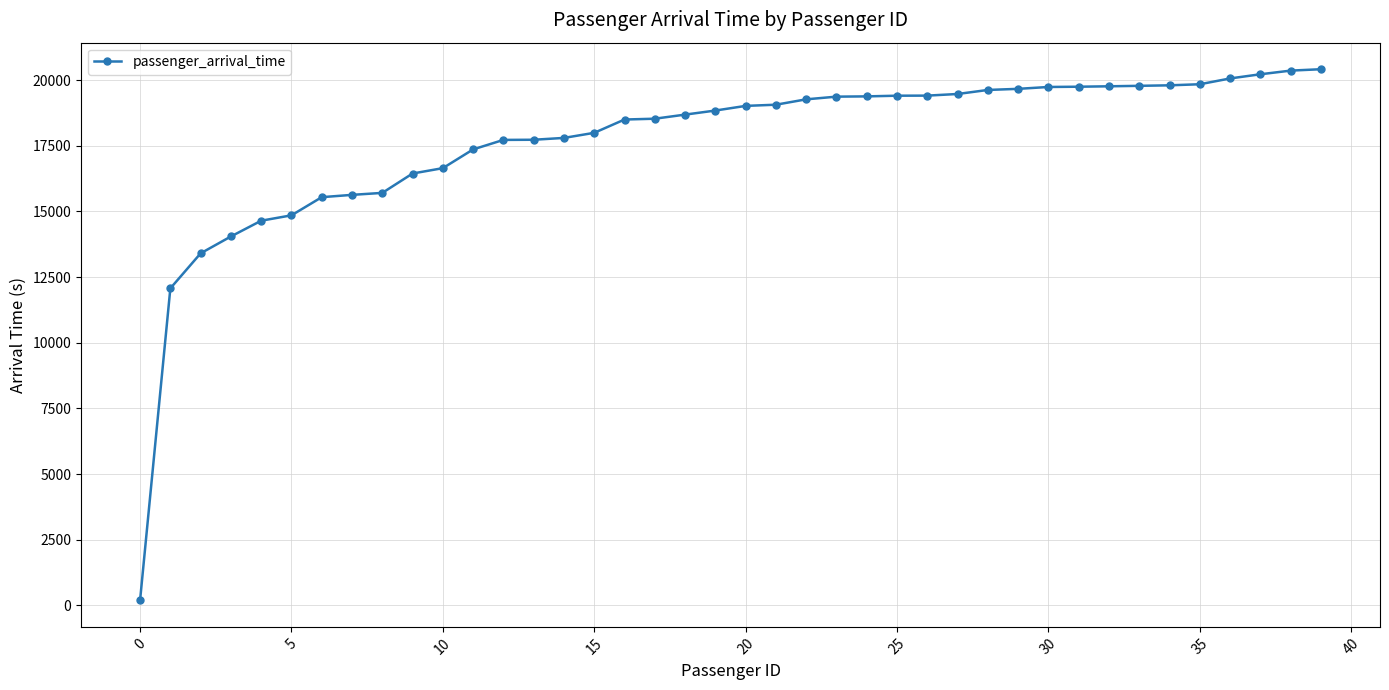

What is the greatest value displayed?

20412